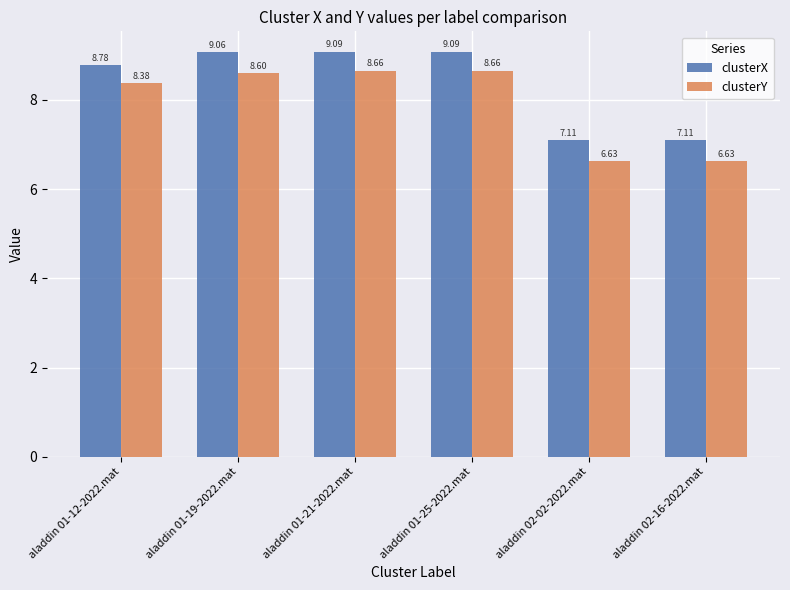

Rank the series by their average value, from lowest to highest.

clusterY, clusterX